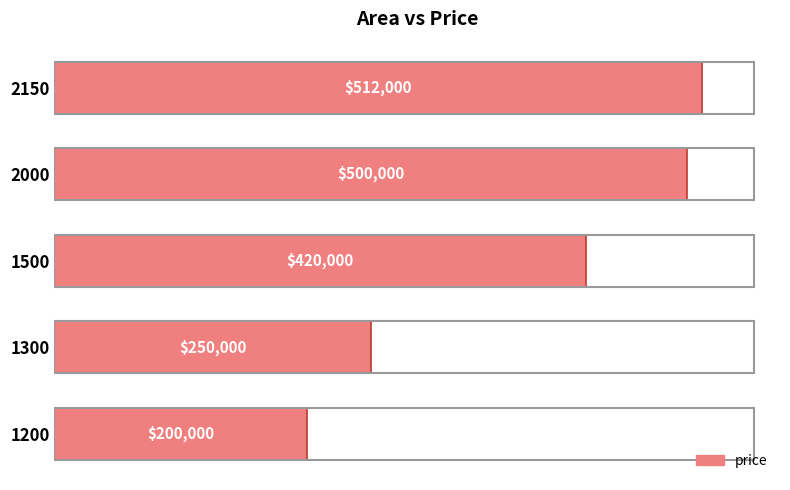

True or false: the data shows 200000 at 1200.

True